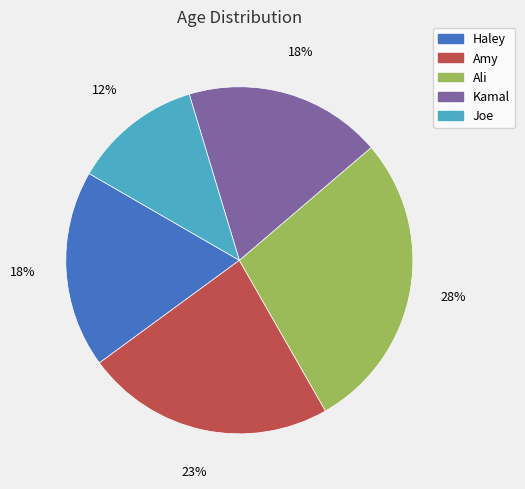

True or false: Amy accounts for 23% of the total.

True